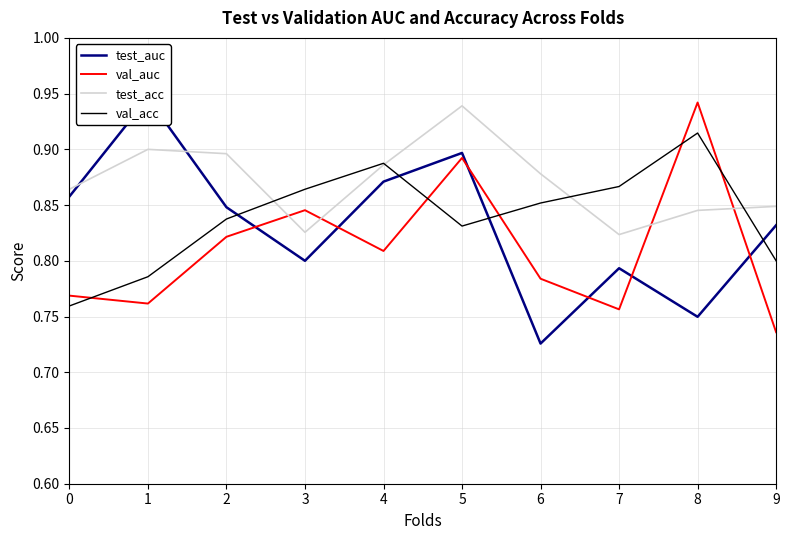

Is it true that val_auc equals 1.2 at 3?

False